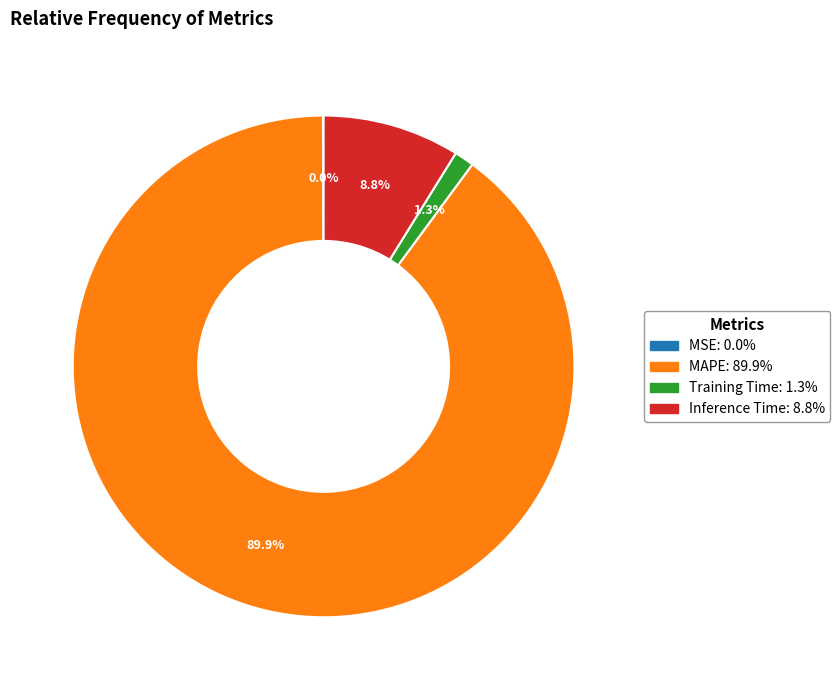

What percentage is NOT represented by MAPE?

10.1%